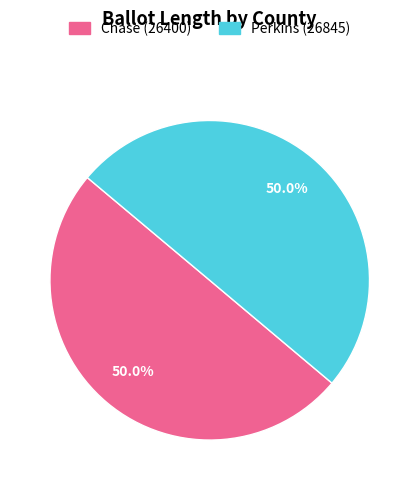

To the nearest percent, what percentage of the pie is Perkins (26845)?

50%